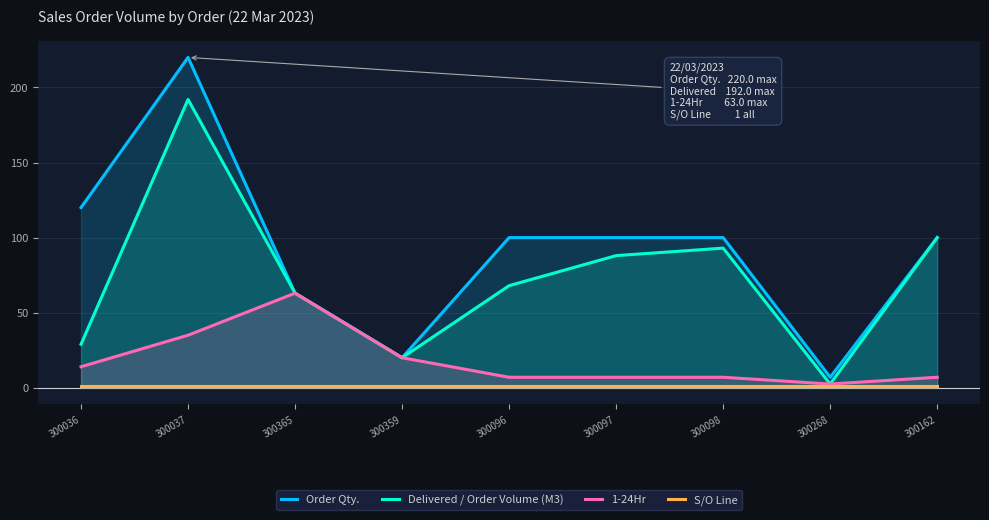

What is the maximum value shown in the chart?

220.0